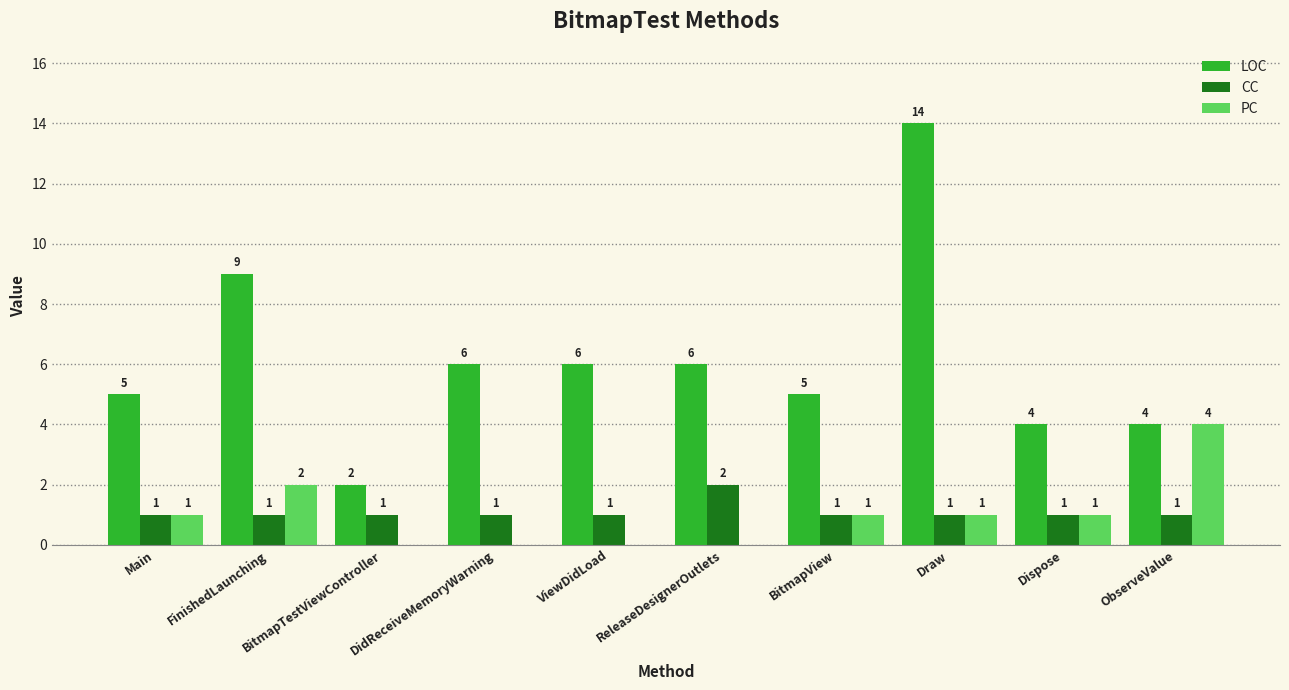

Which category has the highest value across all series?

Draw